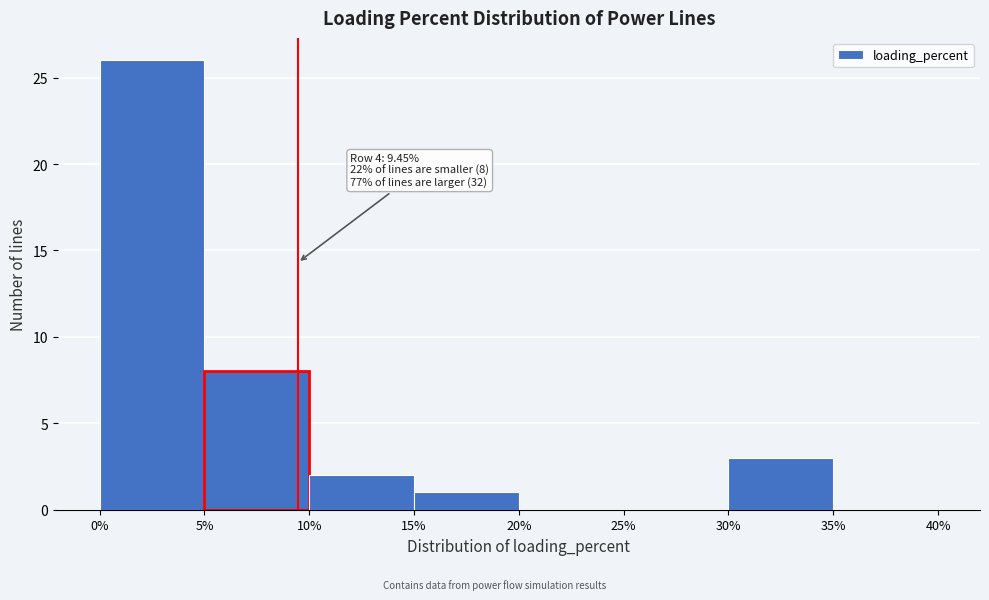

Which range on the x-axis has the tallest bar?

0% to 5%